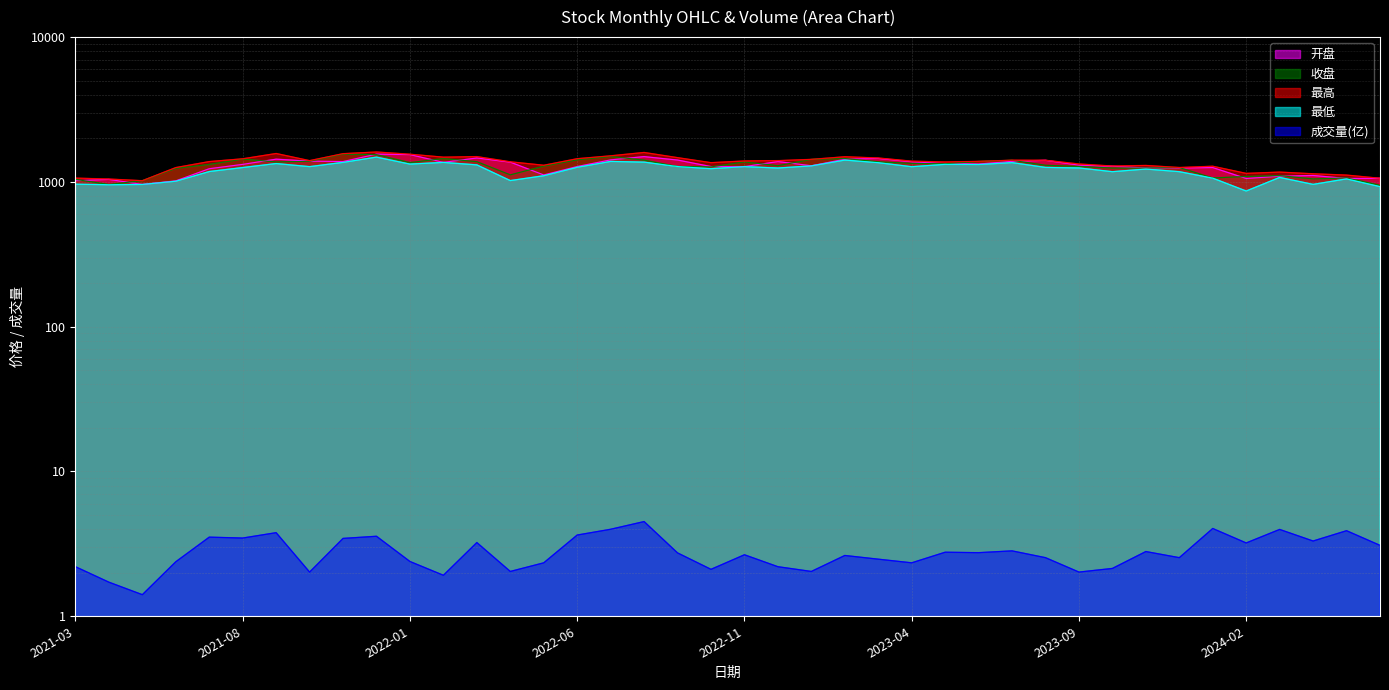

How many categories are shown in the chart?

40